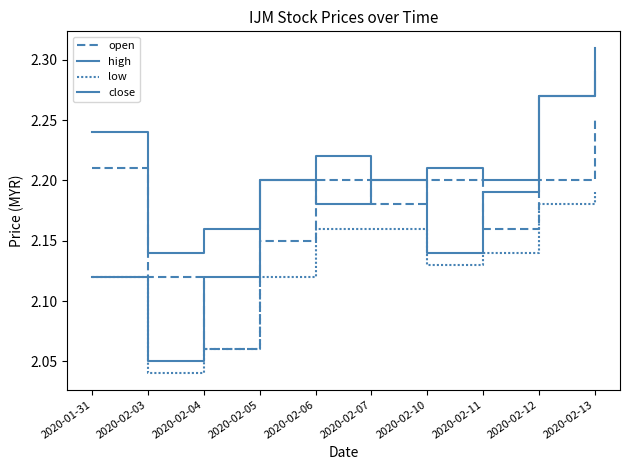

Which has a higher value, 2020-02-11 or 2020-02-13?

2020-02-13